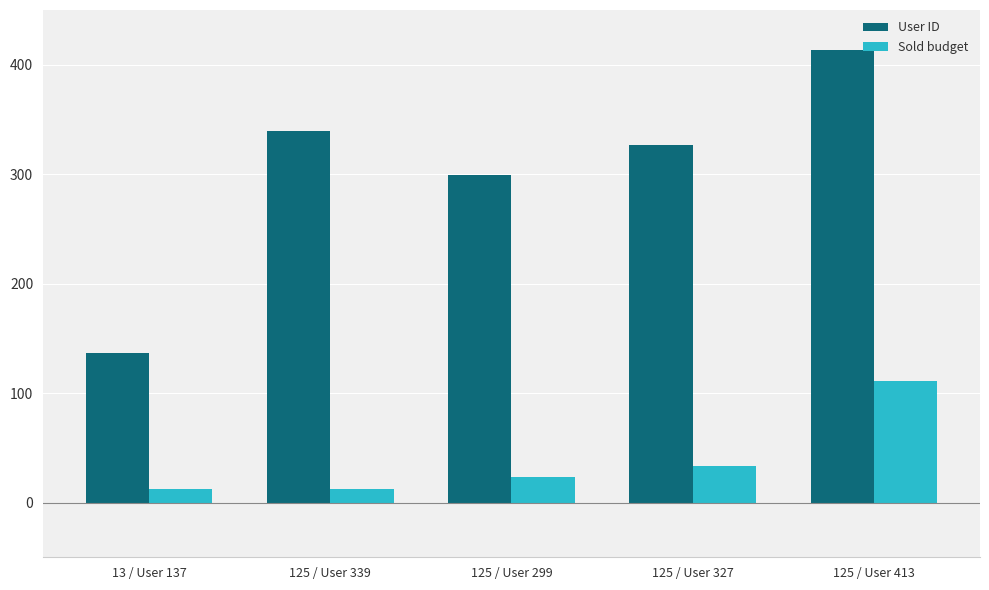

List the series in order of their overall mean, lowest first.

Sold budget, User ID